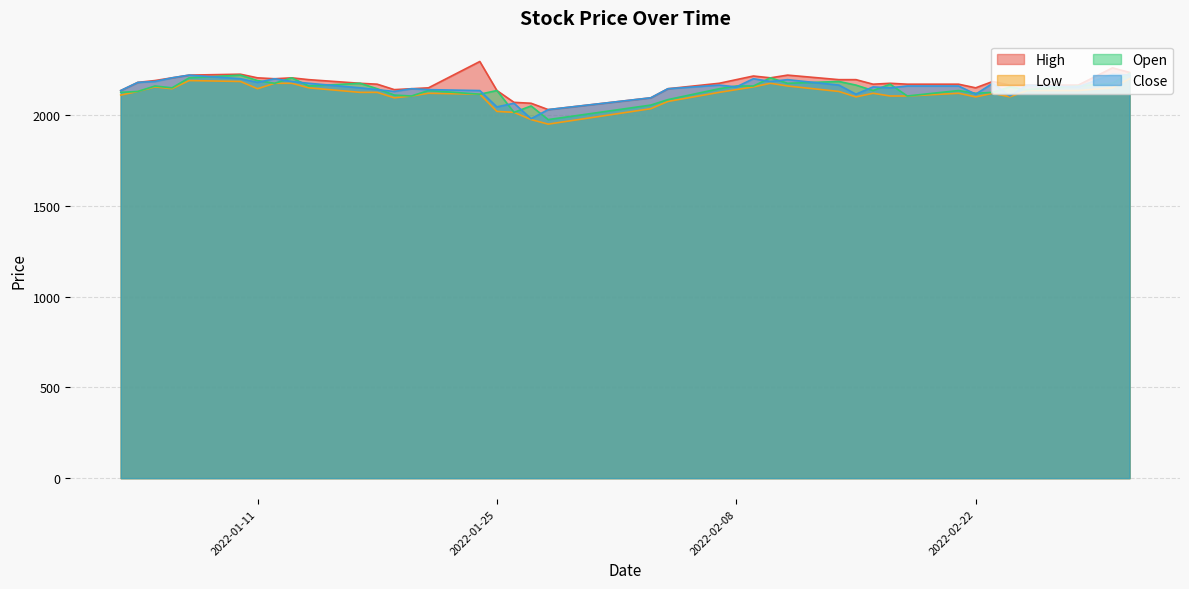

At which label does Open first exceed 2150?

2022-01-05